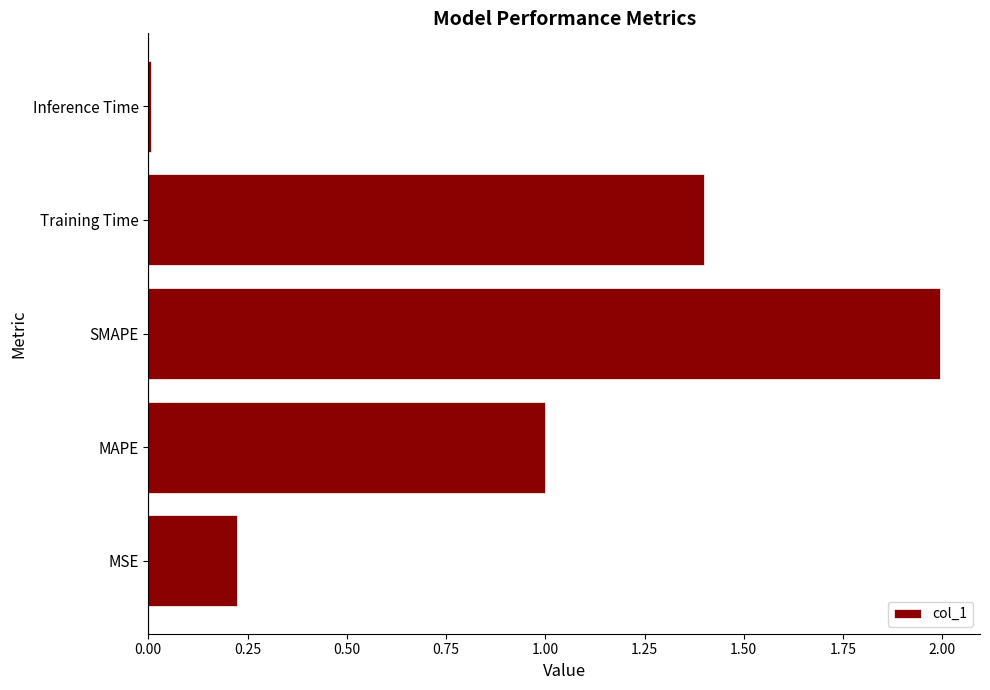

At which category does the chart reach its minimum across all series?

Inference Time